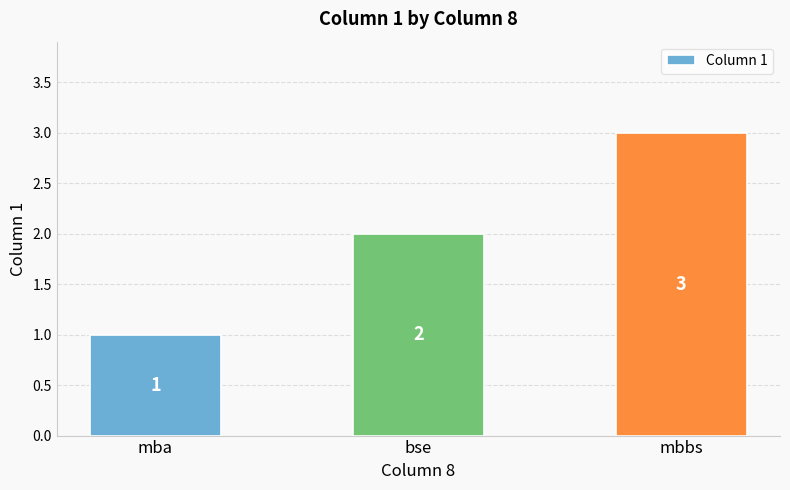

What is the approximate value at mba?

1